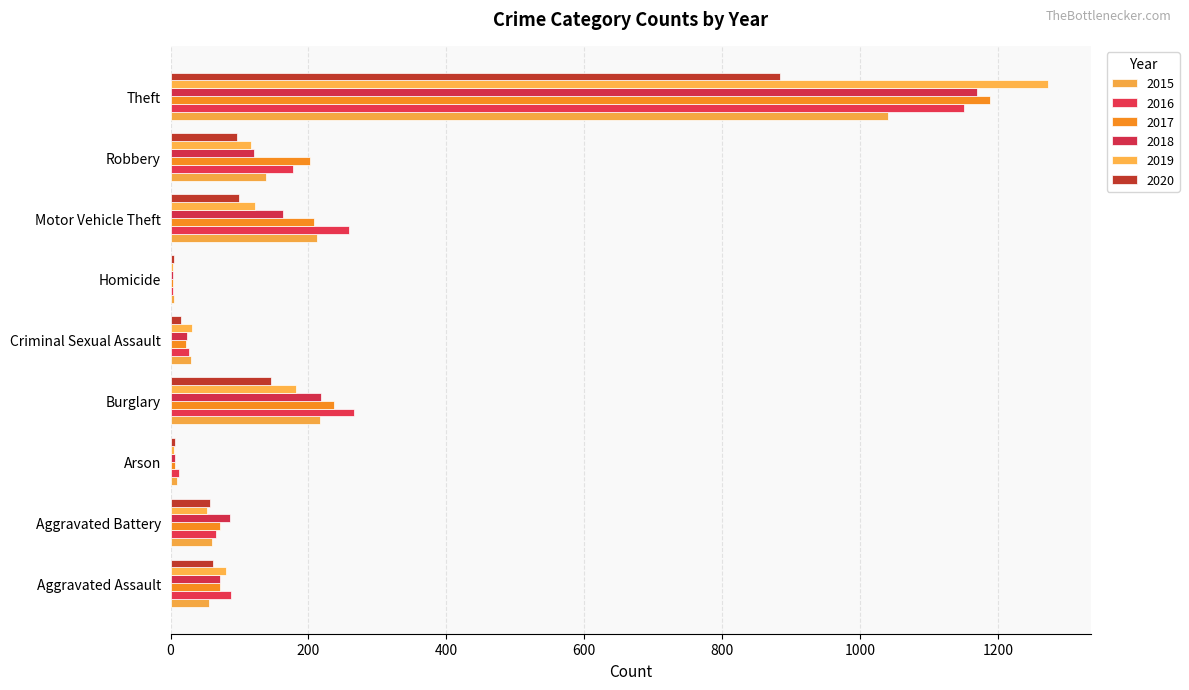

How many distinct data groups are displayed?

6